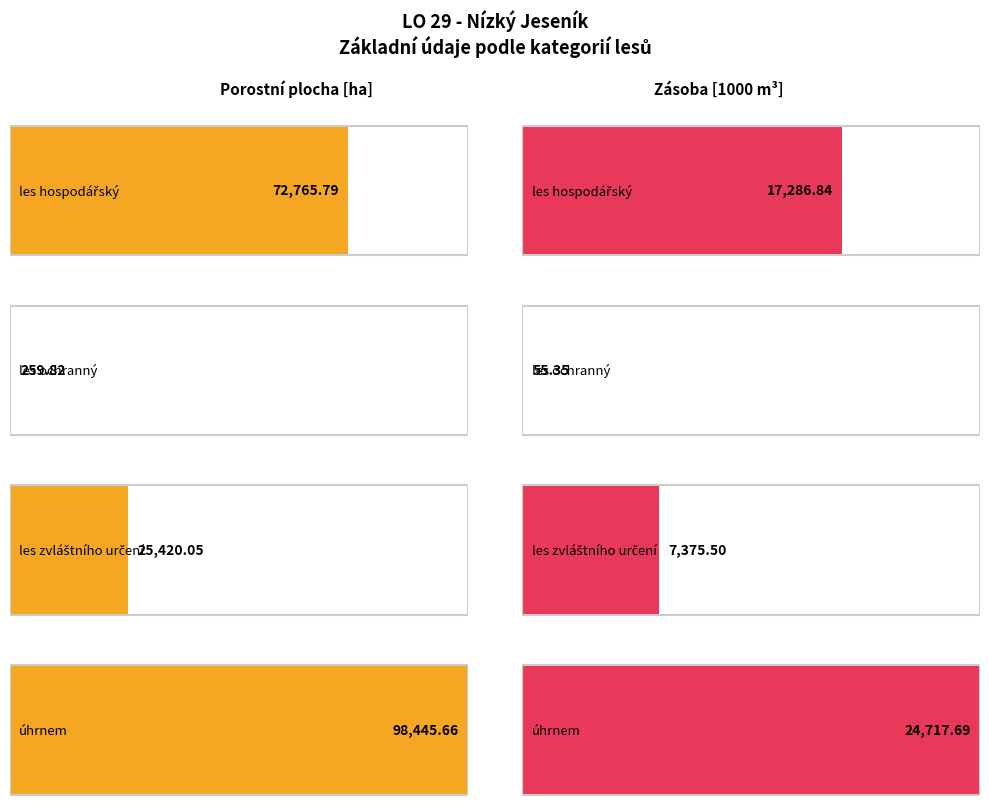

What is the maximum value for porostni_plocha_ha?

98445.7